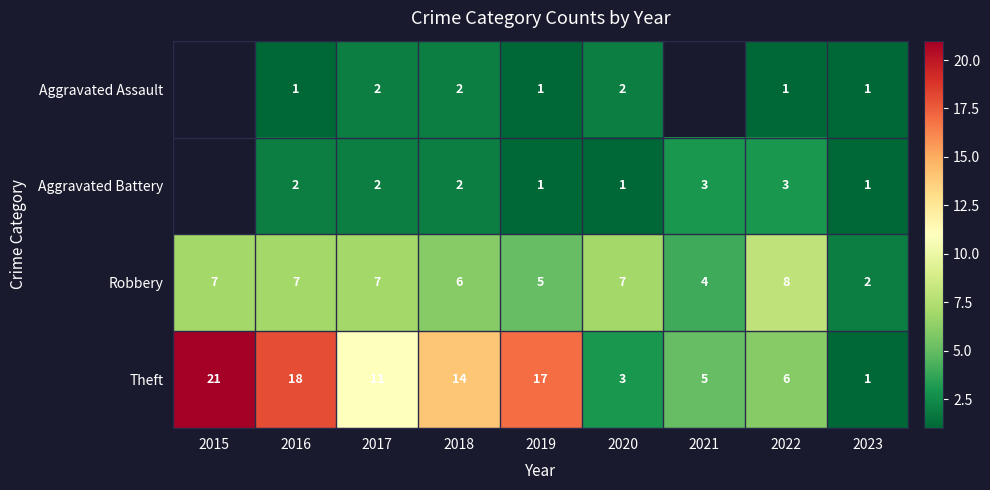

Rank the series at 2022 from highest to lowest value.

Robbery, Theft, Aggravated Battery, Aggravated Assault